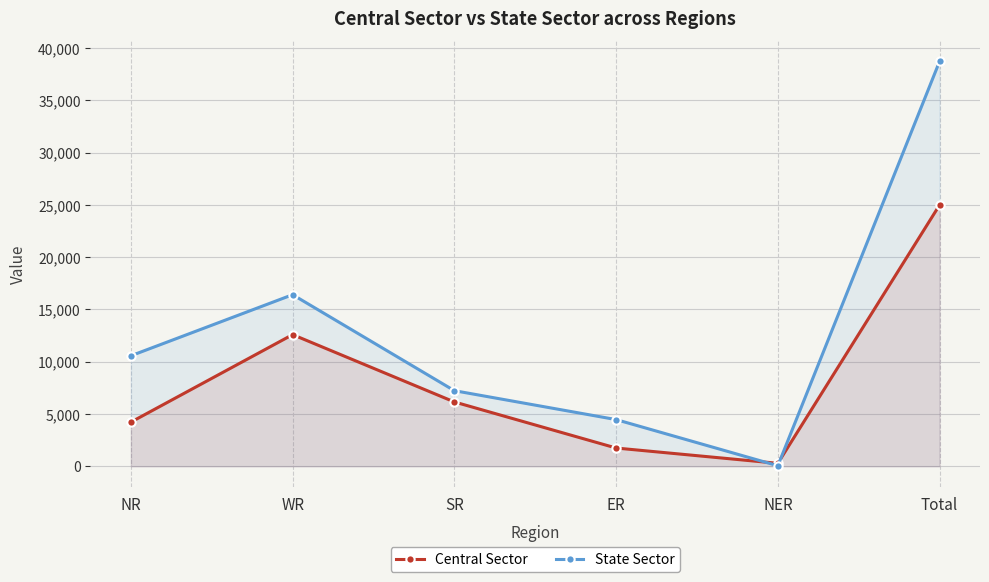

Which series has the widest spread of values?

State Sector